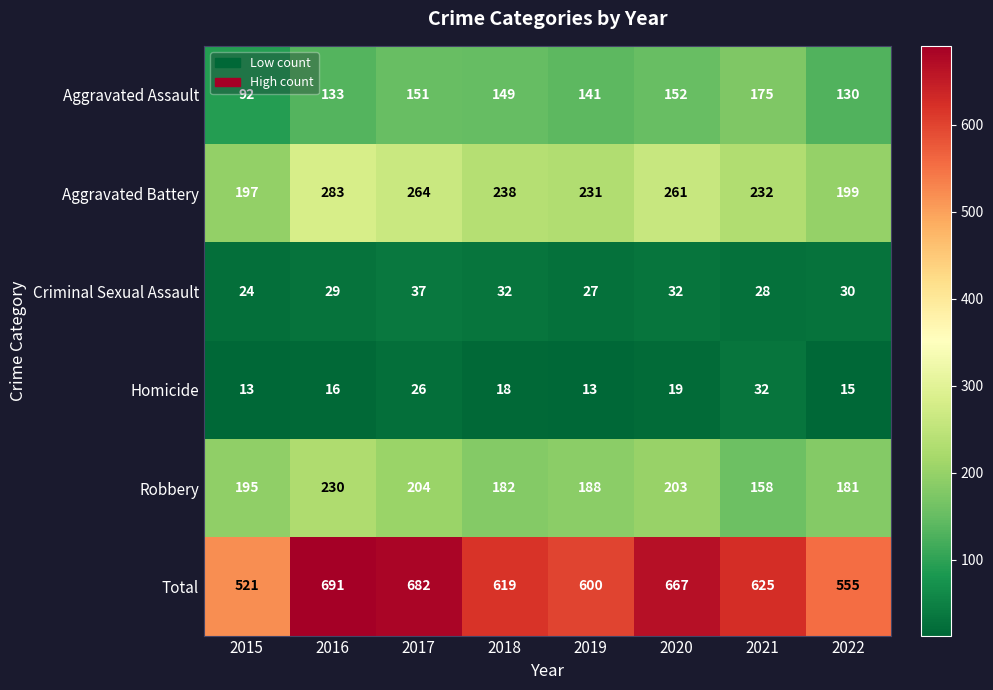

List the series in order of their peak value, lowest first.

Homicide, Criminal Sexual Assault, Aggravated Assault, Robbery, Aggravated Battery, Total